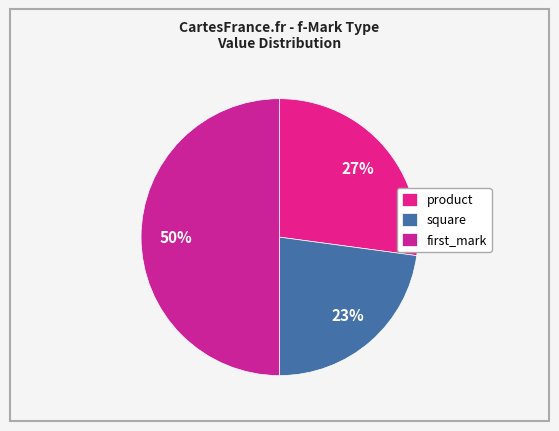

Count the number of slices in the pie.

3